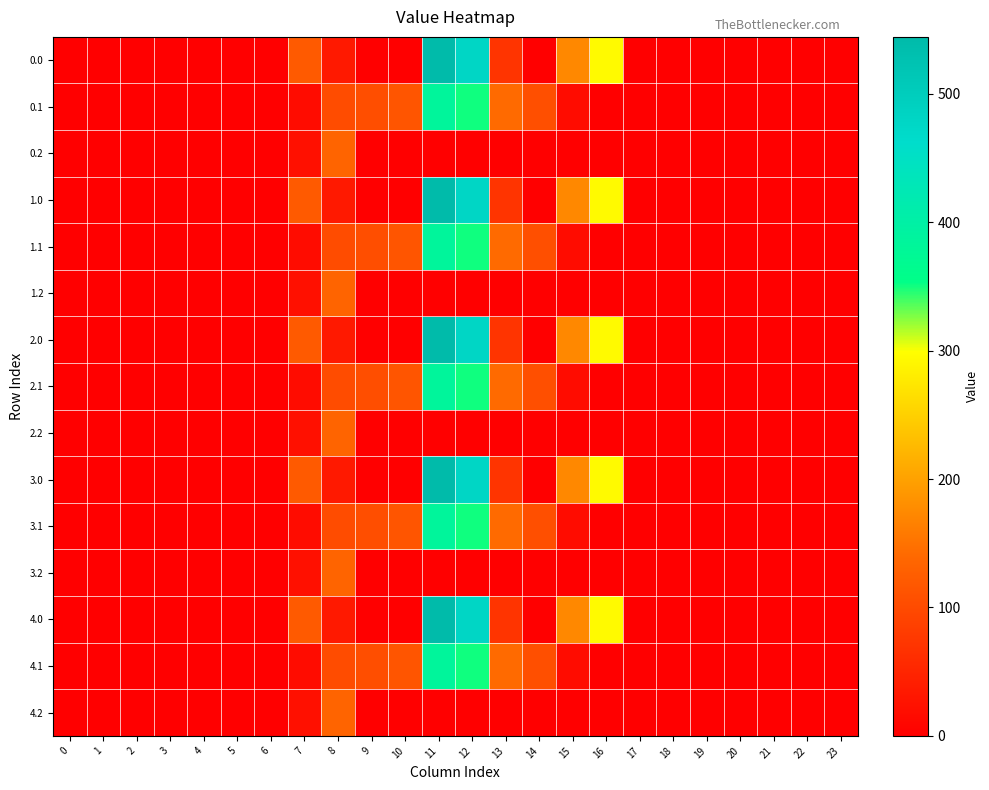

Reading left to right, list all the values displayed in this chart.

0.0: 0=0.0	1=0.0	2=0.0	3=0.0	4=0.0	5=0.0	6=0.0	7=120.6	8=35.0	9=0.0	10=0.0	11=544.3	12=477.2	13=70.2	14=0.3	15=172.8	16=294.5	17=0.0	18=0.0	19=0.0	20=0.0	21=0.0	22=0.0	23=0.0
0.1: 0=0.0	1=0.0	2=0.0	3=0.0	4=0.0	5=0.0	6=0.0	7=17.7	8=102.3	9=104.8	10=114.0	11=384.7	12=350.8	13=141.2	14=105.5	15=17.3	16=0.0	17=0.0	18=0.0	19=0.0	20=0.0	21=0.0	22=0.0	23=0.0
0.2: 0=0.0	1=0.0	2=0.0	3=0.0	4=0.0	5=0.0	6=0.0	7=22.3	8=134.2	9=0.0	10=0.0	11=0.0	12=0.0	13=0.0	14=0.0	15=0.0	16=0.0	17=0.0	18=0.0	19=0.0	20=0.0	21=0.0	22=0.0	23=0.0
1.0: 0=0.0	1=0.0	2=0.0	3=0.0	4=0.0	5=0.0	6=0.0	7=120.6	8=35.0	9=0.0	10=0.0	11=544.3	12=477.2	13=70.2	14=0.3	15=172.8	16=294.5	17=0.0	18=0.0	19=0.0	20=0.0	21=0.0	22=0.0	23=0.0
1.1: 0=0.0	1=0.0	2=0.0	3=0.0	4=0.0	5=0.0	6=0.0	7=17.7	8=102.3	9=104.8	10=114.0	11=384.7	12=350.8	13=141.2	14=105.5	15=17.3	16=0.0	17=0.0	18=0.0	19=0.0	20=0.0	21=0.0	22=0.0	23=0.0
1.2: 0=0.0	1=0.0	2=0.0	3=0.0	4=0.0	5=0.0	6=0.0	7=22.3	8=134.2	9=0.0	10=0.0	11=0.0	12=0.0	13=0.0	14=0.0	15=0.0	16=0.0	17=0.0	18=0.0	19=0.0	20=0.0	21=0.0	22=0.0	23=0.0
2.0: 0=0.0	1=0.0	2=0.0	3=0.0	4=0.0	5=0.0	6=0.0	7=120.6	8=35.0	9=0.0	10=0.0	11=544.3	12=477.2	13=70.2	14=0.3	15=172.8	16=294.5	17=0.0	18=0.0	19=0.0	20=0.0	21=0.0	22=0.0	23=0.0
2.1: 0=0.0	1=0.0	2=0.0	3=0.0	4=0.0	5=0.0	6=0.0	7=17.7	8=102.3	9=104.8	10=114.0	11=384.7	12=350.8	13=141.2	14=105.5	15=17.3	16=0.0	17=0.0	18=0.0	19=0.0	20=0.0	21=0.0	22=0.0	23=0.0
2.2: 0=0.0	1=0.0	2=0.0	3=0.0	4=0.0	5=0.0	6=0.0	7=22.3	8=134.2	9=0.0	10=0.0	11=0.0	12=0.0	13=0.0	14=0.0	15=0.0	16=0.0	17=0.0	18=0.0	19=0.0	20=0.0	21=0.0	22=0.0	23=0.0
3.0: 0=0.0	1=0.0	2=0.0	3=0.0	4=0.0	5=0.0	6=0.0	7=120.6	8=35.0	9=0.0	10=0.0	11=544.3	12=477.2	13=70.2	14=0.3	15=172.8	16=294.5	17=0.0	18=0.0	19=0.0	20=0.0	21=0.0	22=0.0	23=0.0
3.1: 0=0.0	1=0.0	2=0.0	3=0.0	4=0.0	5=0.0	6=0.0	7=17.7	8=102.3	9=104.8	10=114.0	11=384.7	12=350.8	13=141.2	14=105.5	15=17.3	16=0.0	17=0.0	18=0.0	19=0.0	20=0.0	21=0.0	22=0.0	23=0.0
3.2: 0=0.0	1=0.0	2=0.0	3=0.0	4=0.0	5=0.0	6=0.0	7=22.3	8=134.2	9=0.0	10=0.0	11=0.0	12=0.0	13=0.0	14=0.0	15=0.0	16=0.0	17=0.0	18=0.0	19=0.0	20=0.0	21=0.0	22=0.0	23=0.0
4.0: 0=0.0	1=0.0	2=0.0	3=0.0	4=0.0	5=0.0	6=0.0	7=120.6	8=35.0	9=0.0	10=0.0	11=544.3	12=477.2	13=70.2	14=0.3	15=172.8	16=294.5	17=0.0	18=0.0	19=0.0	20=0.0	21=0.0	22=0.0	23=0.0
4.1: 0=0.0	1=0.0	2=0.0	3=0.0	4=0.0	5=0.0	6=0.0	7=17.7	8=102.3	9=104.8	10=114.0	11=384.7	12=350.8	13=141.2	14=105.5	15=17.3	16=0.0	17=0.0	18=0.0	19=0.0	20=0.0	21=0.0	22=0.0	23=0.0
4.2: 0=0.0	1=0.0	2=0.0	3=0.0	4=0.0	5=0.0	6=0.0	7=22.3	8=134.2	9=0.0	10=0.0	11=0.0	12=0.0	13=0.0	14=0.0	15=0.0	16=0.0	17=0.0	18=0.0	19=0.0	20=0.0	21=0.0	22=0.0	23=0.0